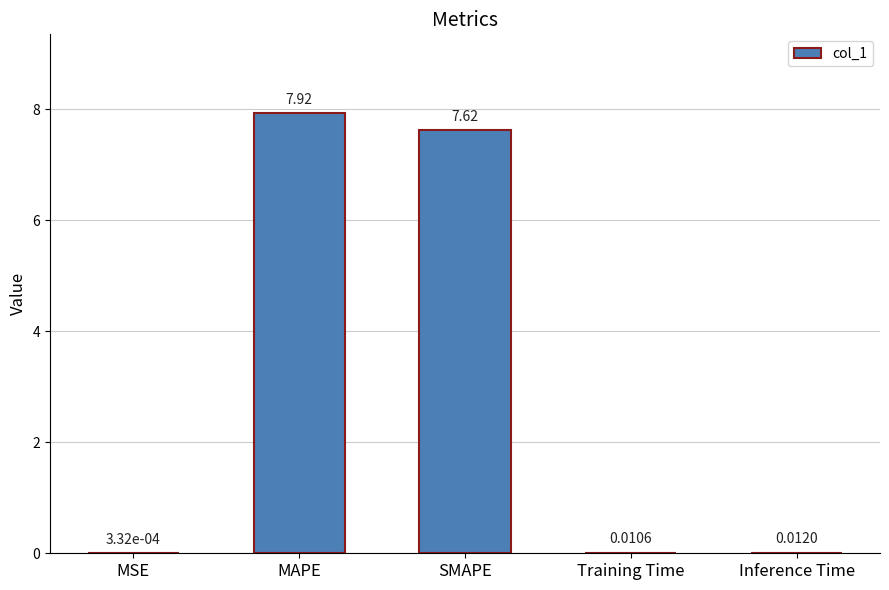

What is the sum of the values at MAPE and MSE?

7.9